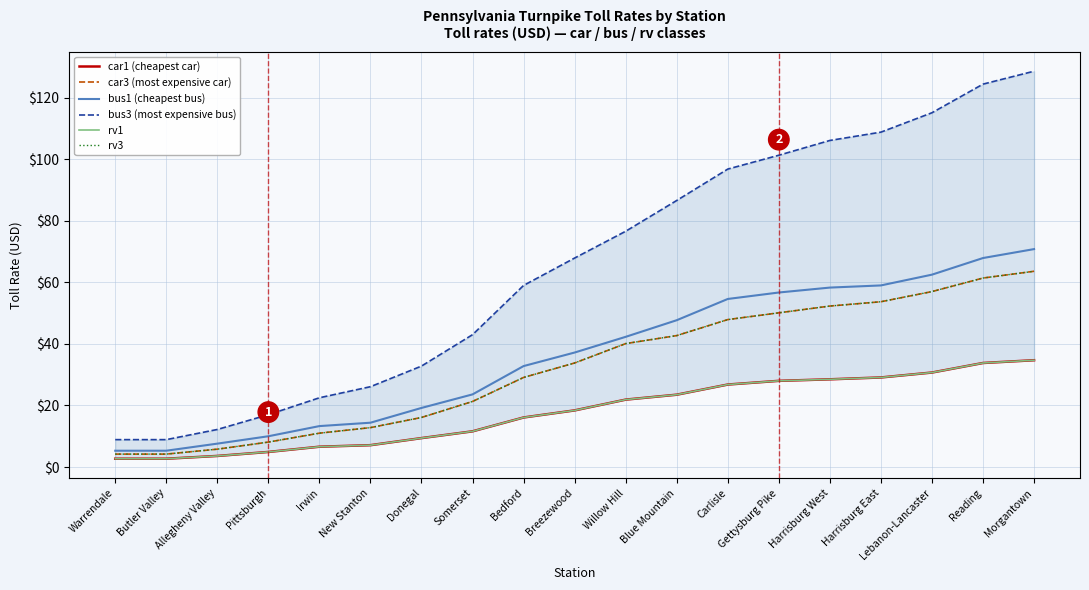

How many values in the bus1 (cheapest bus) series are below 37?

9